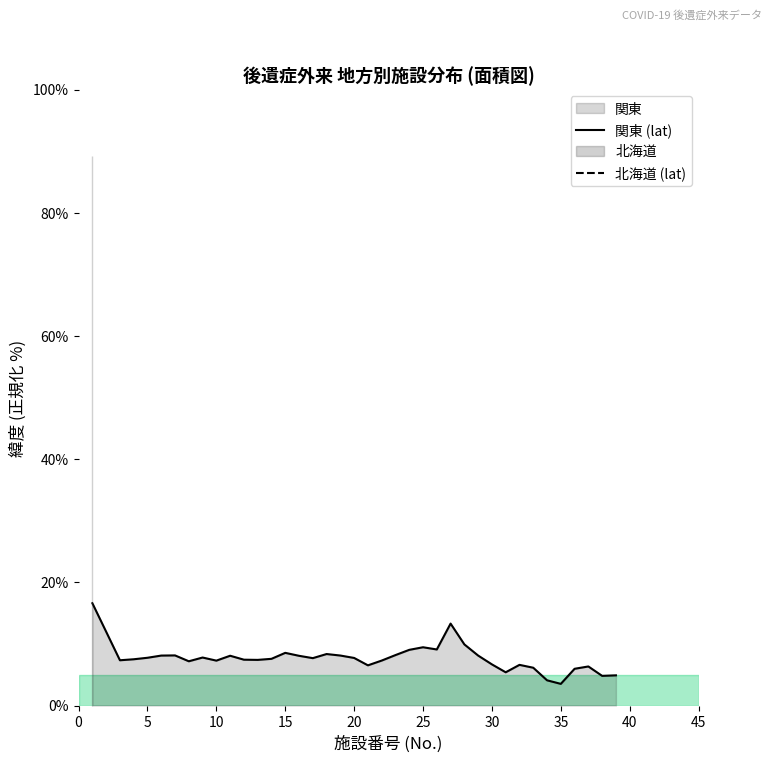

How many lines are shown in the chart?

1